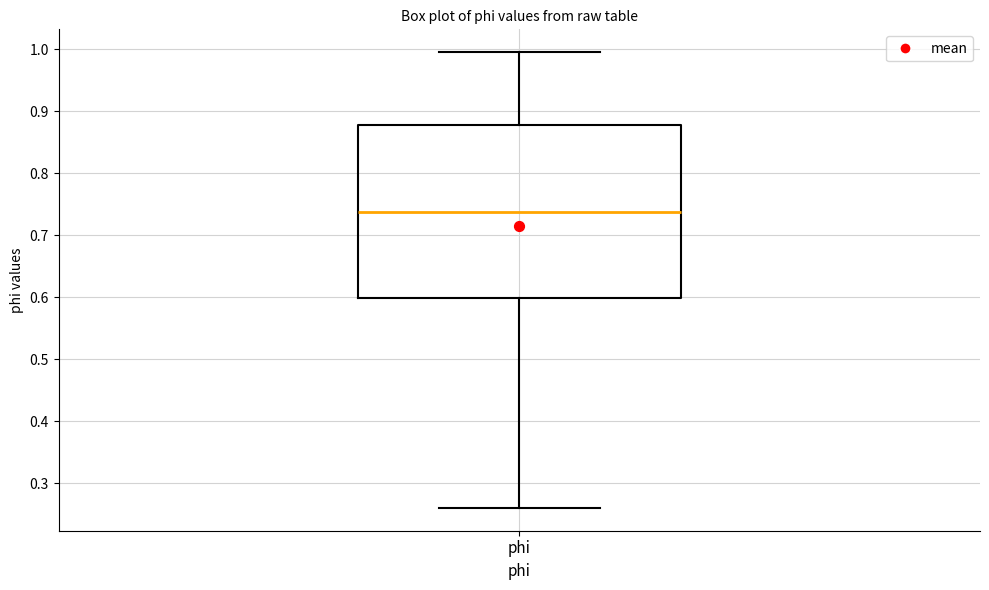

Transcribe this box plot: give where the median line is, the range the box spans, and where the two whiskers end, as read against the y-axis. The values are not printed on the chart, so give them approximately, as read against the axis.

median 0.74, box 0.60 to 0.88, whiskers 0.26 to 1.00